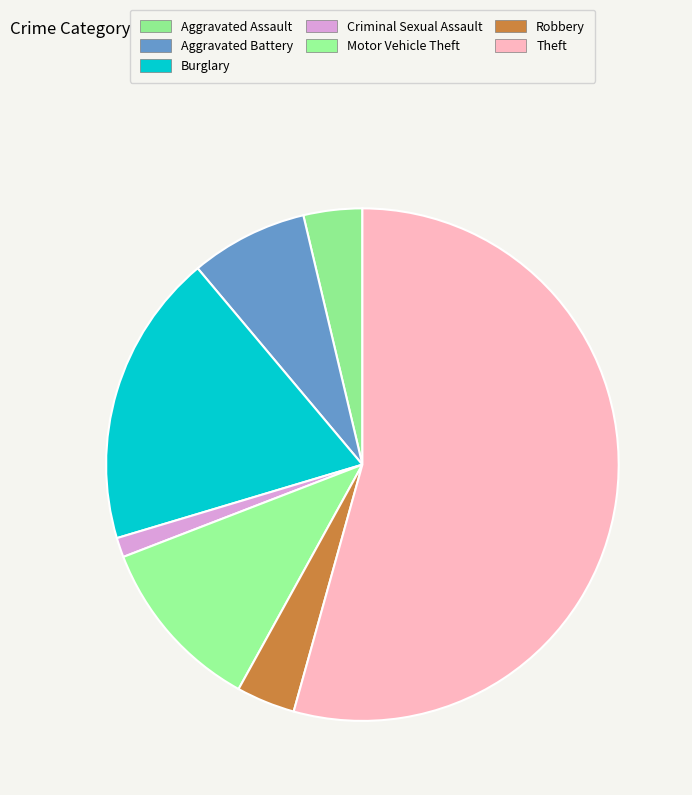

What is the majority slice?

Theft